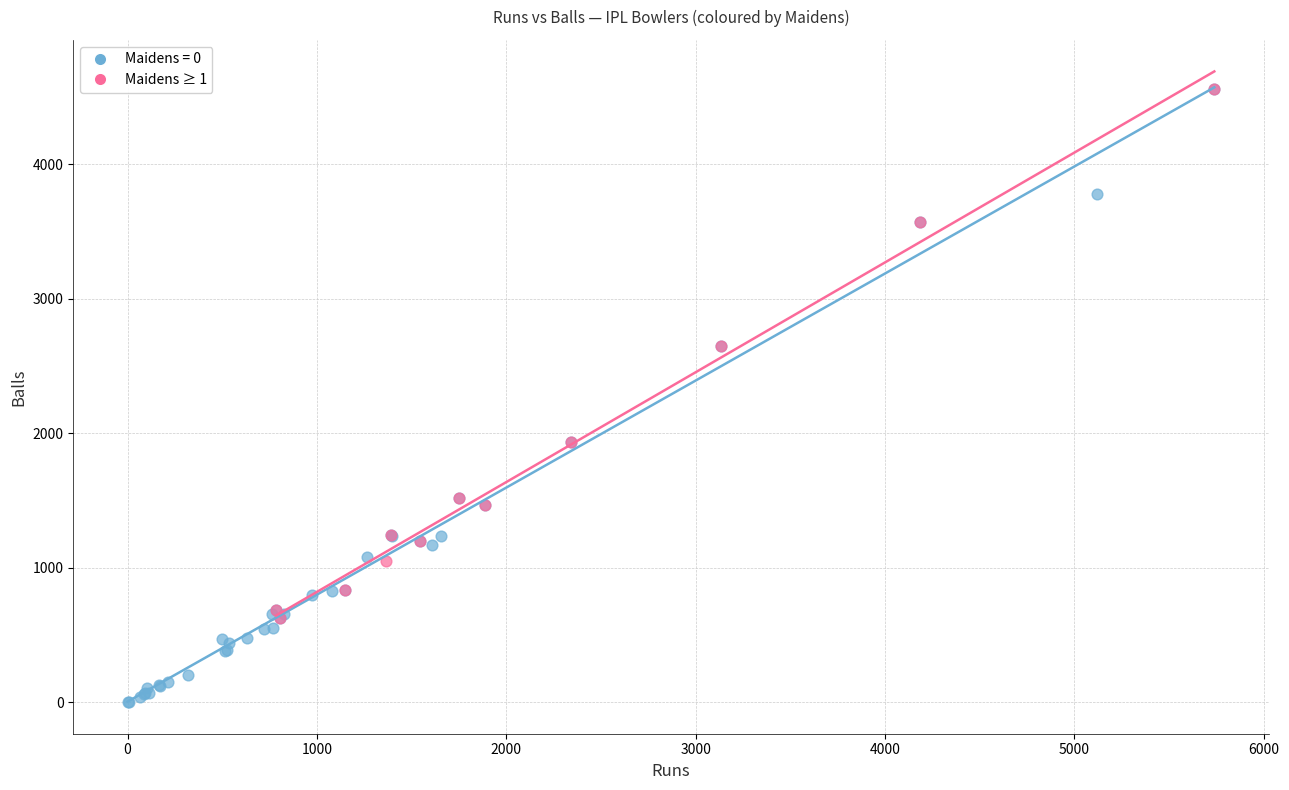

Which series has the largest Y range (max minus min)?

Maidens = 0